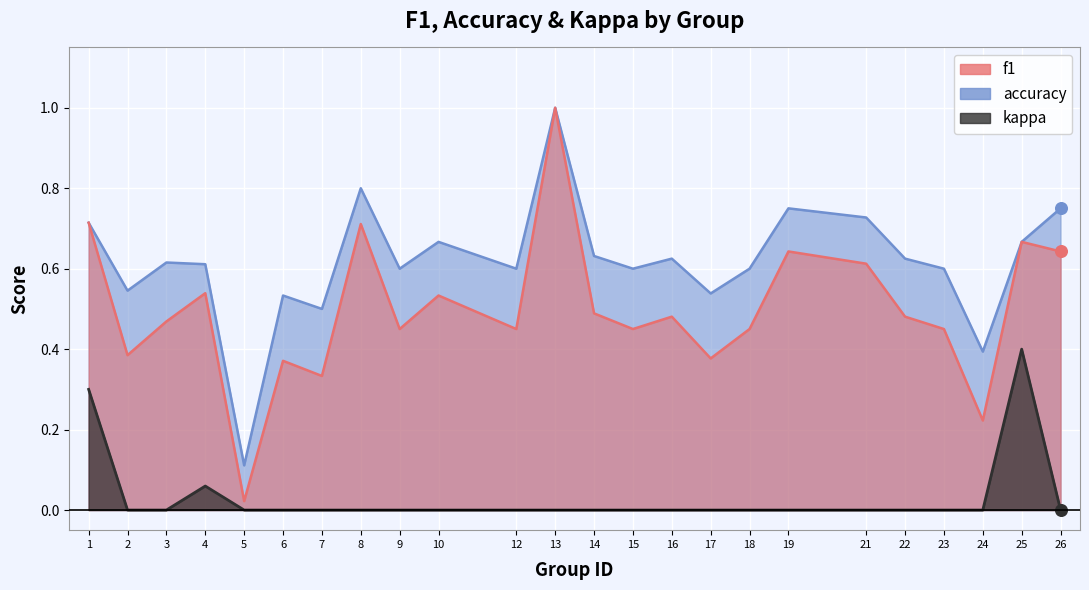

Which series has the largest Y range (max minus min)?

f1